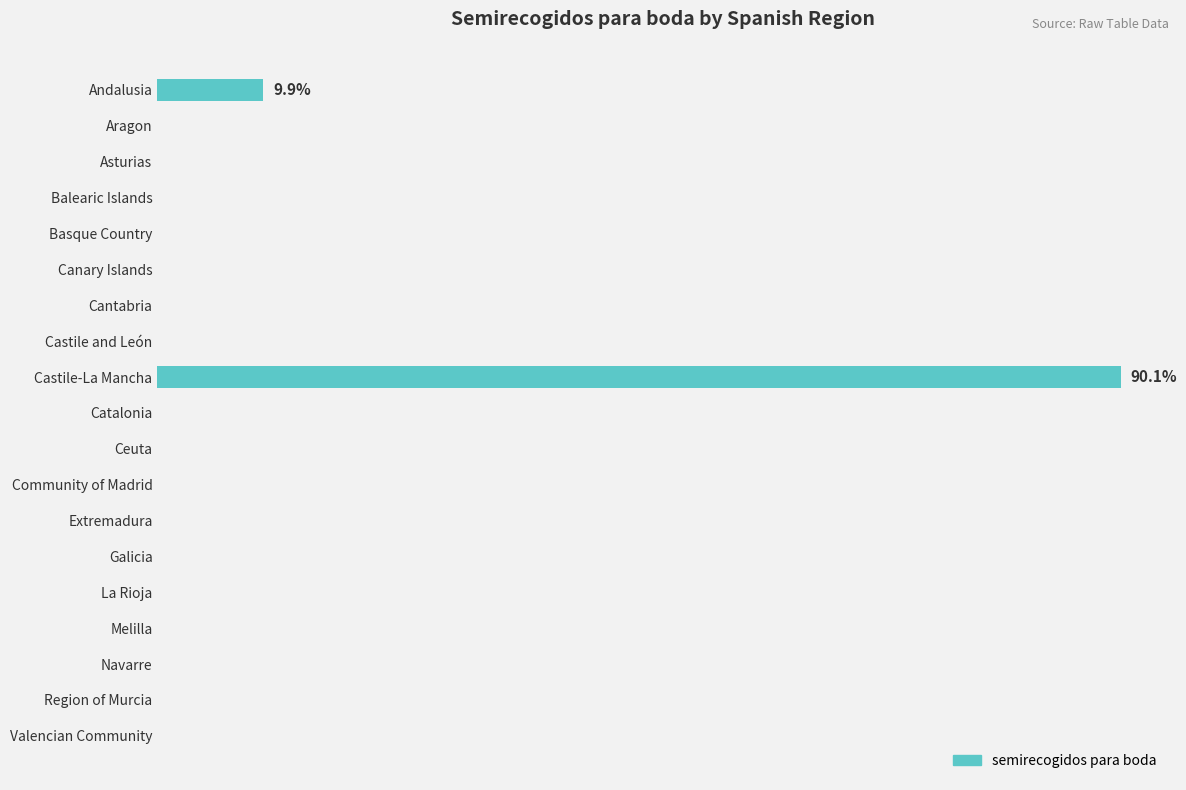

Does the chart contain stacked bars?

No